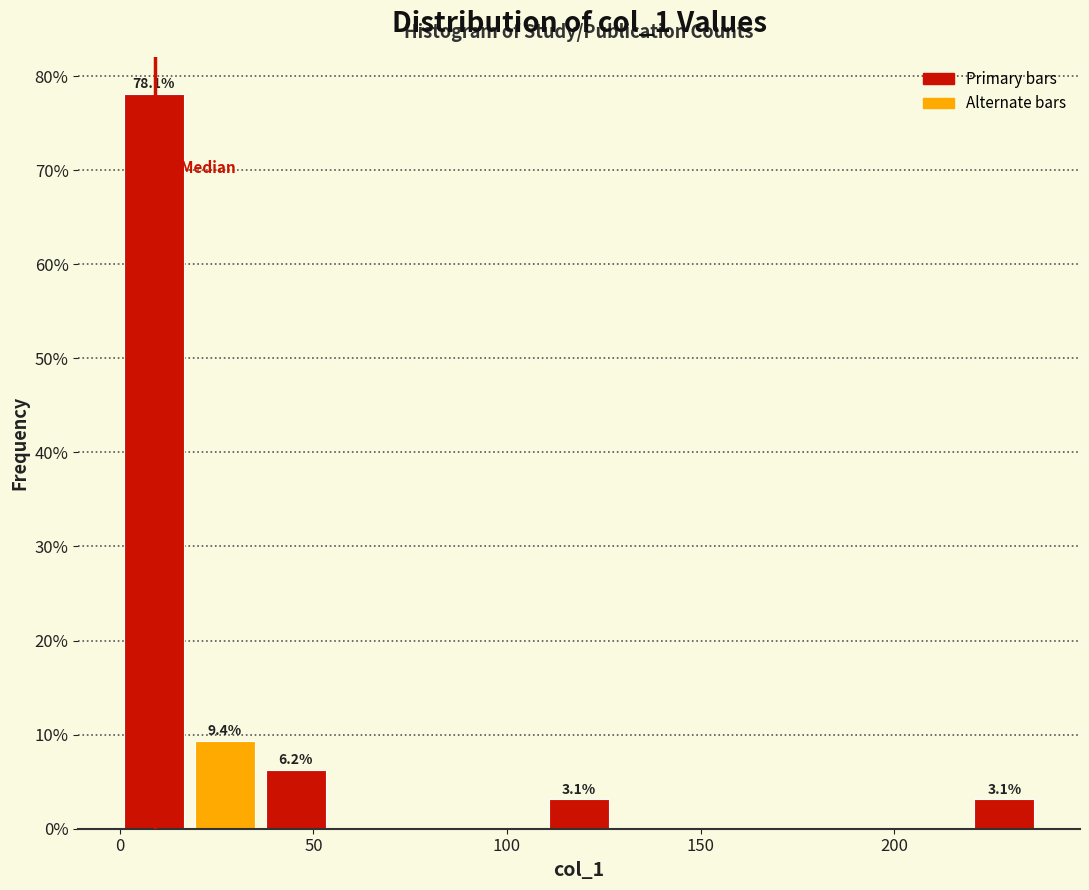

Around what value on the x-axis is the tallest bar? Give the approximate position of its centre, as read against the axis.

10